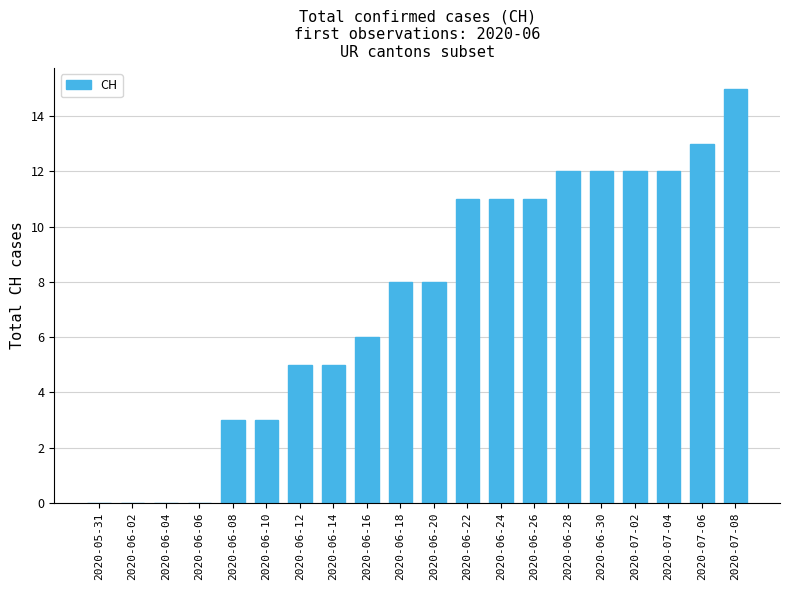

What is the change in value from 2020-06-14 to 2020-06-26?

+6